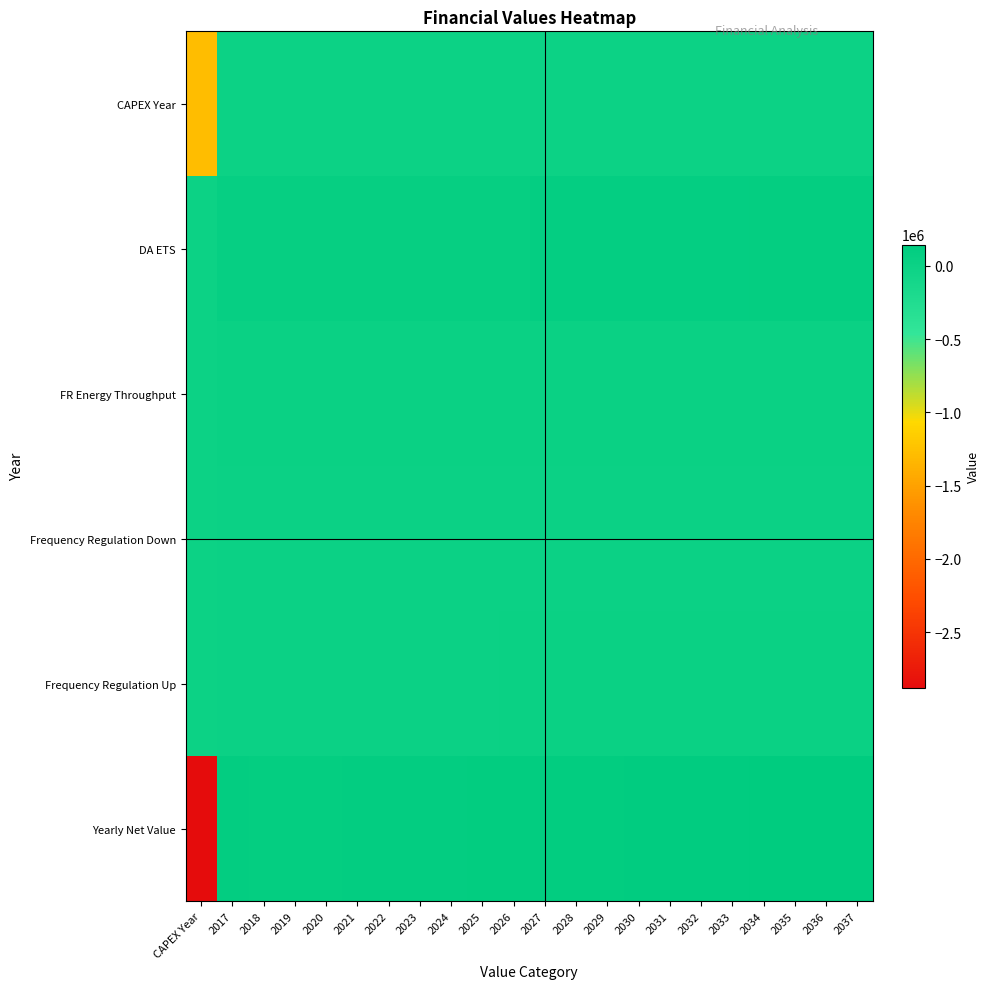

Which series changed the most between 2018 and 2030?

Yearly Net Value